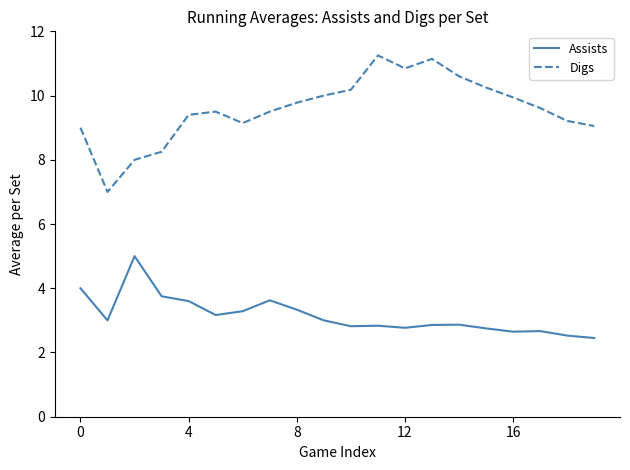

Which series has the largest total across all categories?

Digs